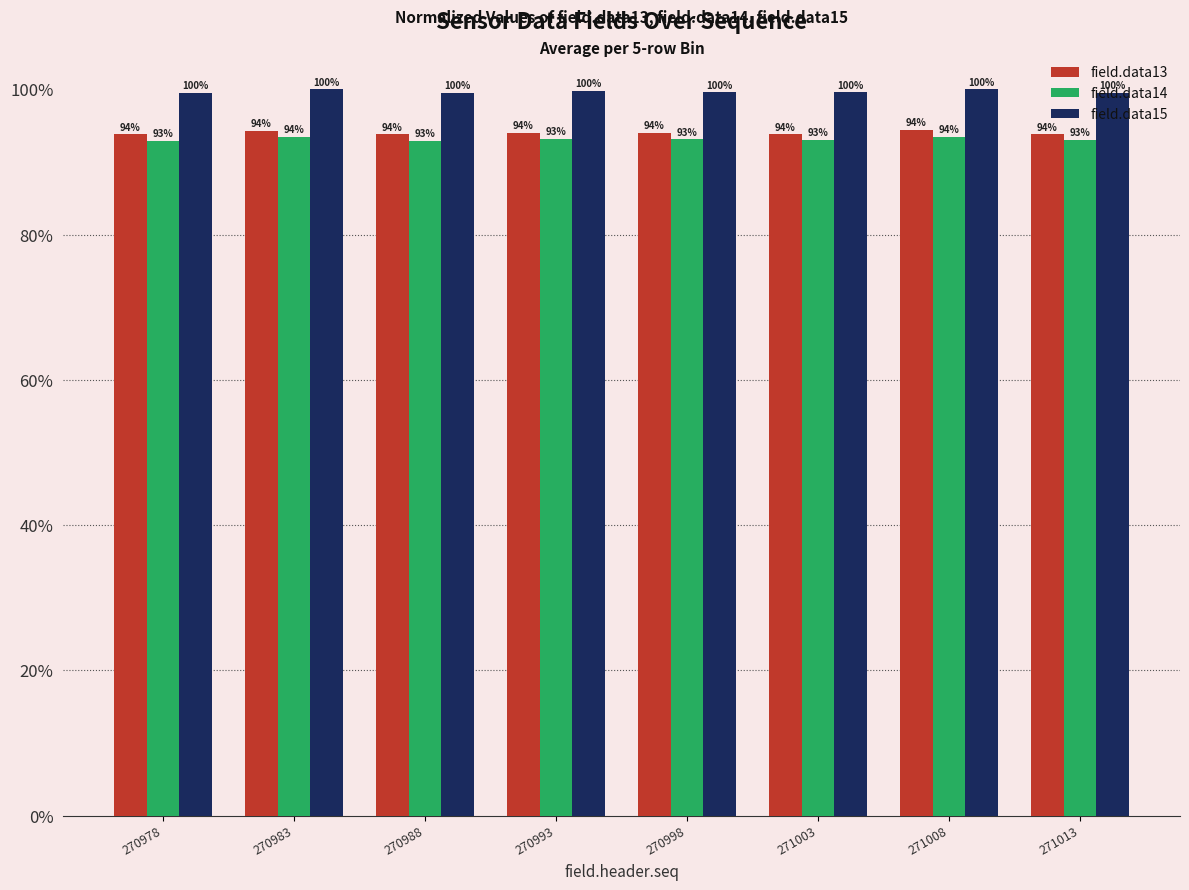

What is the approximate value of field.data15 at 270983?

100.0